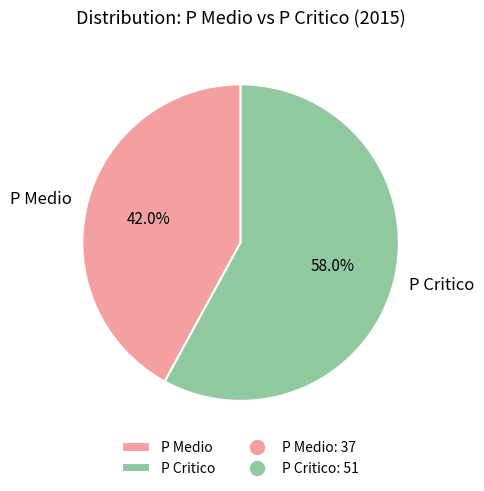

Do P Critico and P Medio together represent more than half of the pie?

Yes